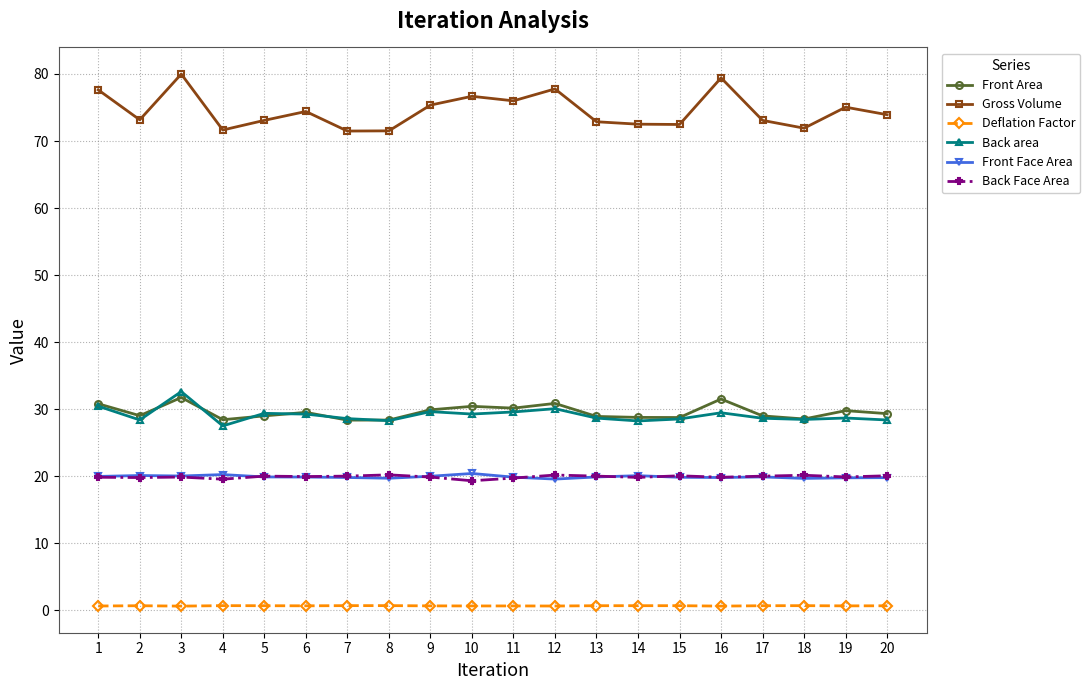

What is the average value of the Front Area series?

29.6